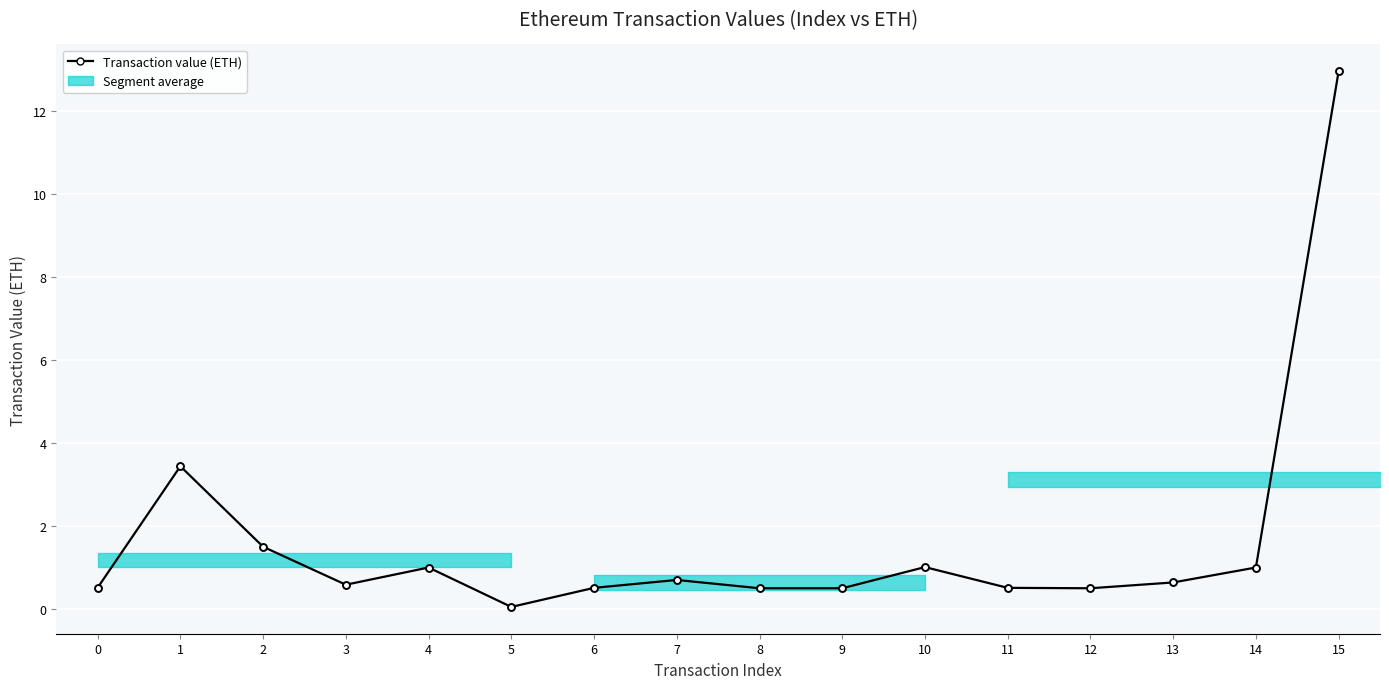

What is the sum of the values at 4 and 1?

4.4